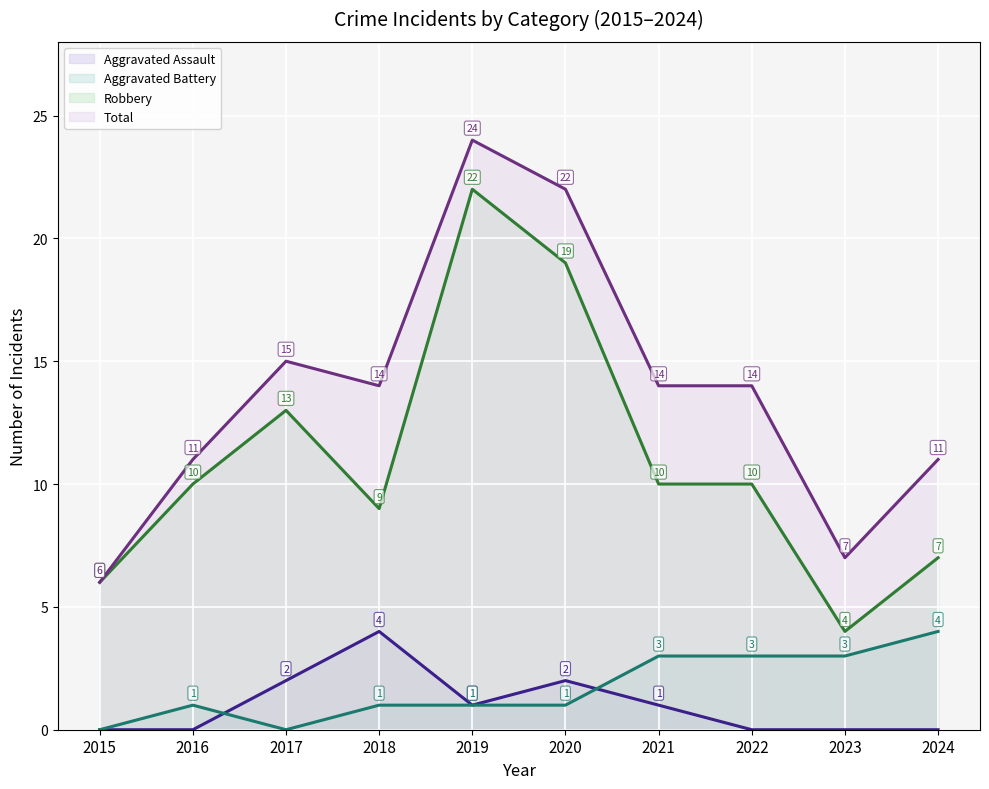

Where is Robbery nearest to the value 13?

2017